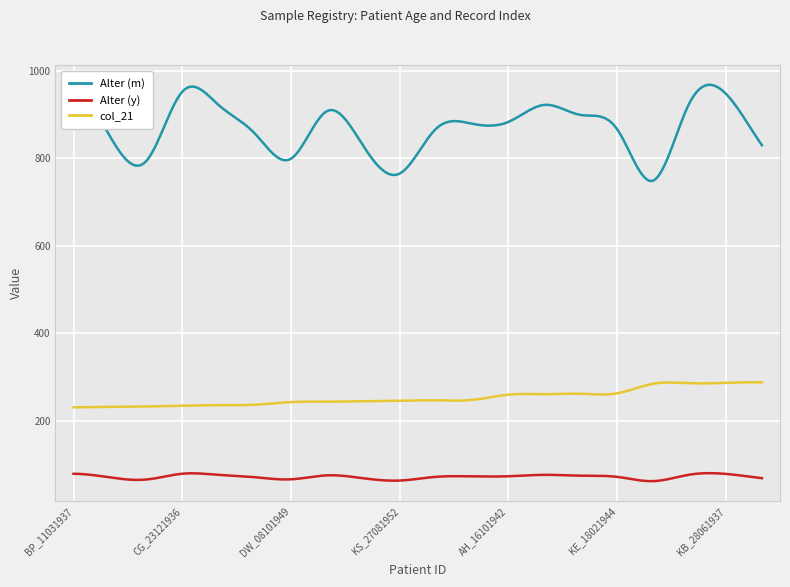

What is the highest value of the Alter (y) series?

80.7